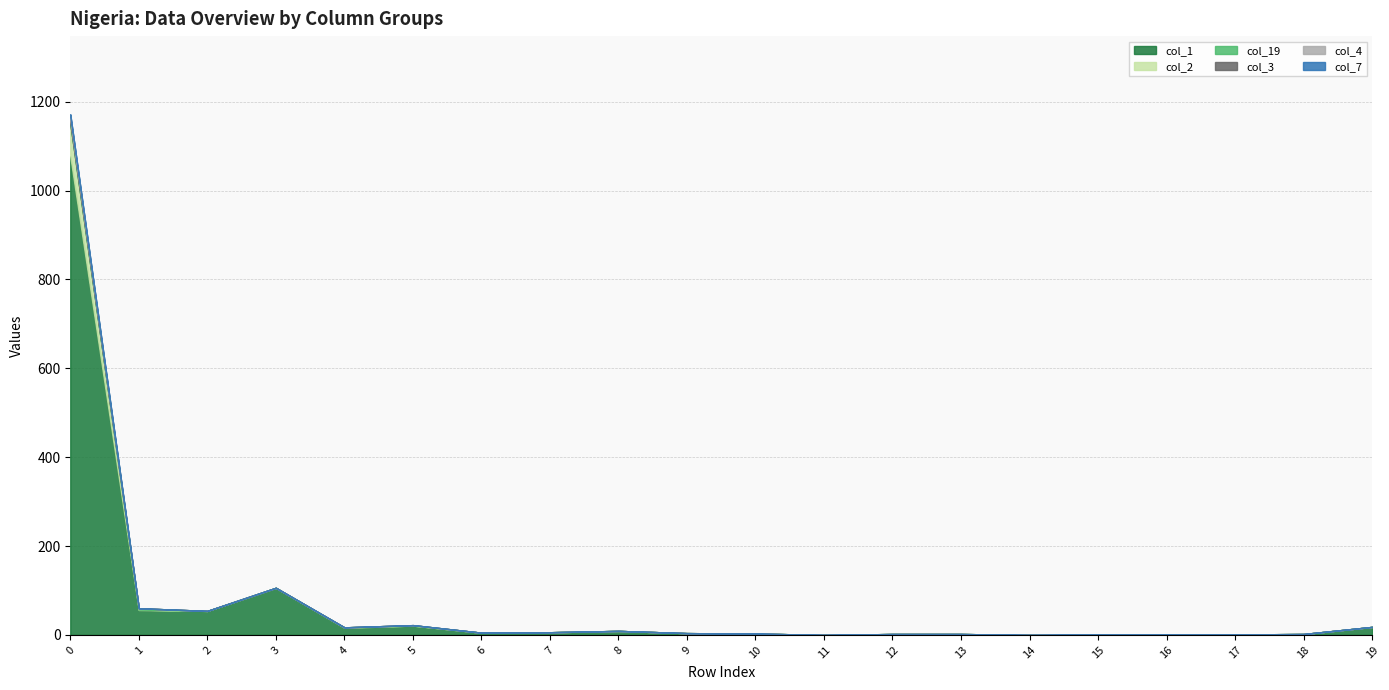

Count the col_7 values in the range 0 to 1.

20